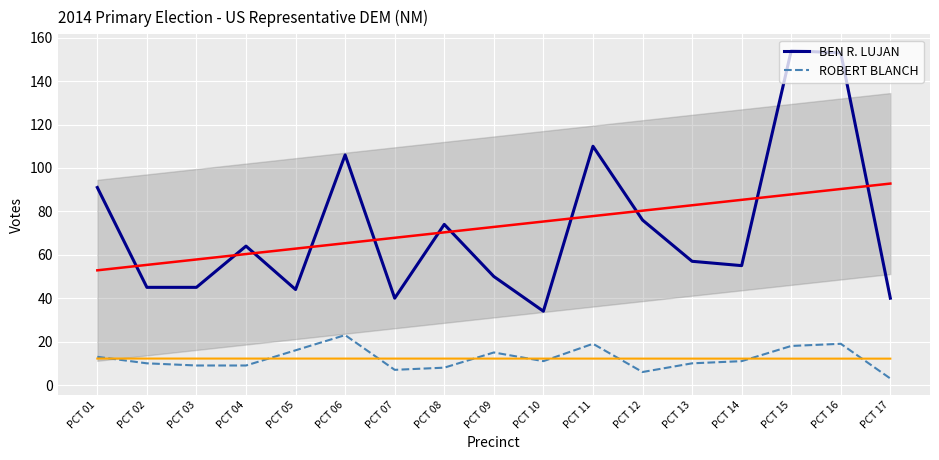

Reading left to right, extract all data points from this chart.

BEN R. LUJAN: PCT 01=91	PCT 02=45	PCT 03=45	PCT 04=64	PCT 05=44	PCT 06=106	PCT 07=40	PCT 08=74	PCT 09=50	PCT 10=34	PCT 11=110	PCT 12=76	PCT 13=57	PCT 14=55	PCT 15=154	PCT 16=153	PCT 17=40
ROBERT BLANCH: PCT 01=13	PCT 02=10	PCT 03=9	PCT 04=9	PCT 05=16	PCT 06=23	PCT 07=7	PCT 08=8	PCT 09=15	PCT 10=11	PCT 11=19	PCT 12=6	PCT 13=10	PCT 14=11	PCT 15=18	PCT 16=19	PCT 17=3